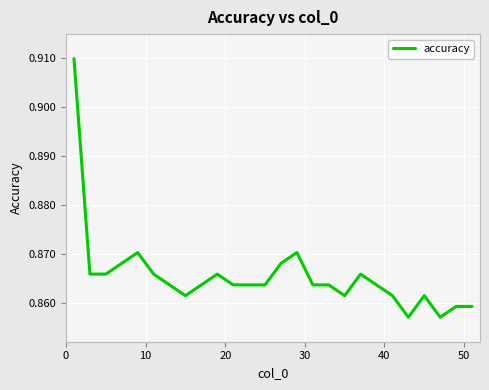

What is the value of the 9th point from the left?

0.9